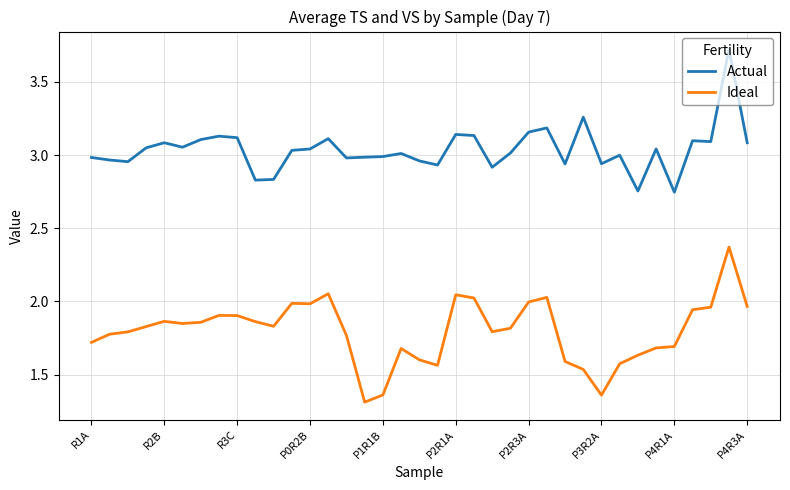

What are all the series names shown in the legend?

Actual, Ideal